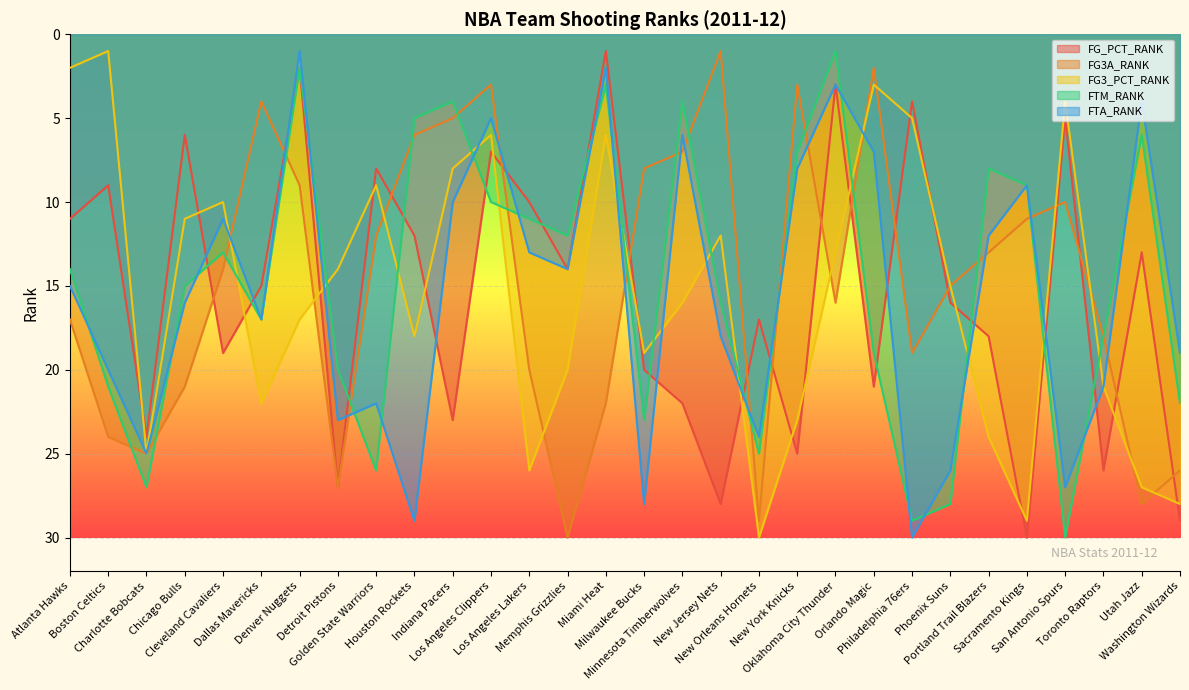

Where does the FTM_RANK series first go above 15?

Boston Celtics